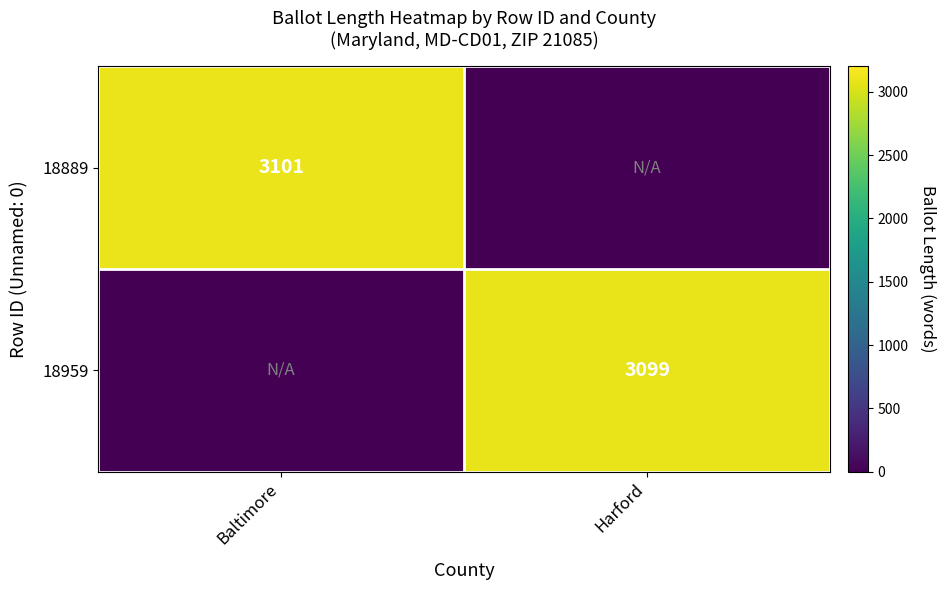

Is it true that 18959 equals 4341 at Harford?

False